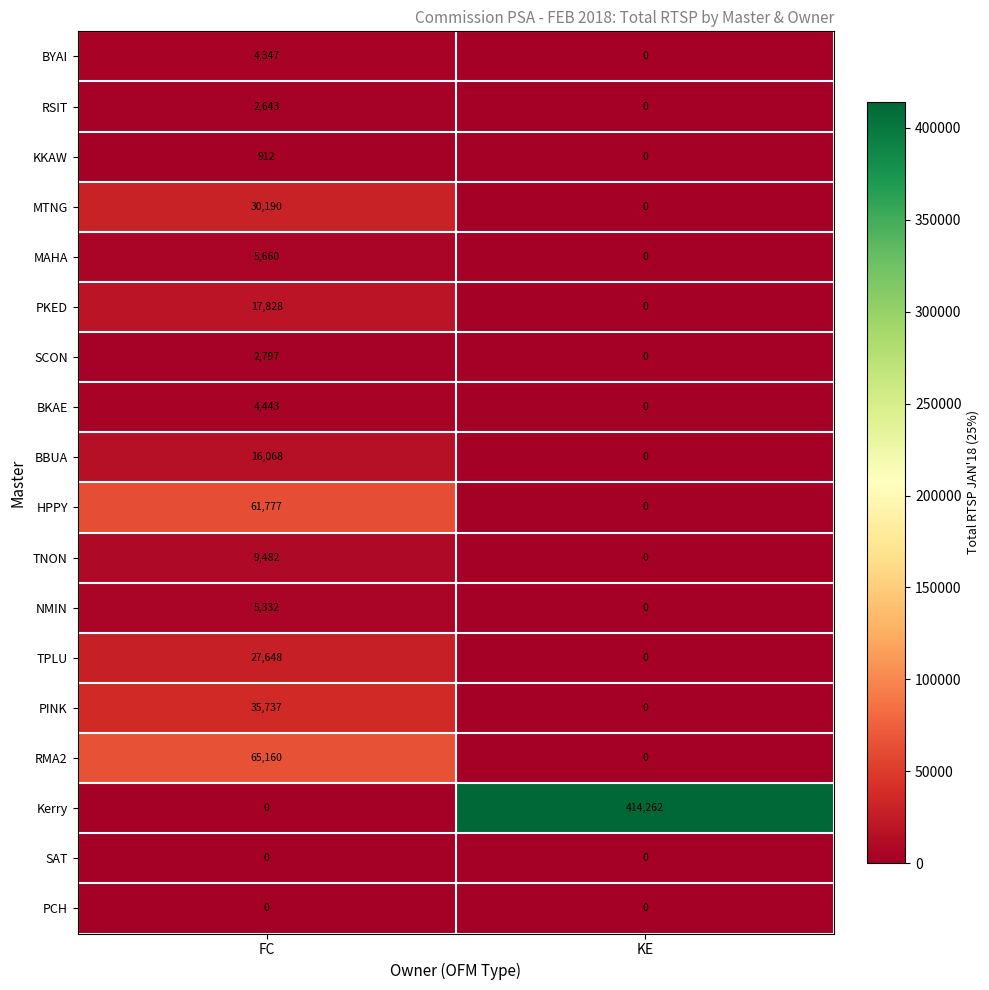

Which series has the largest range (max minus min)?

Kerry